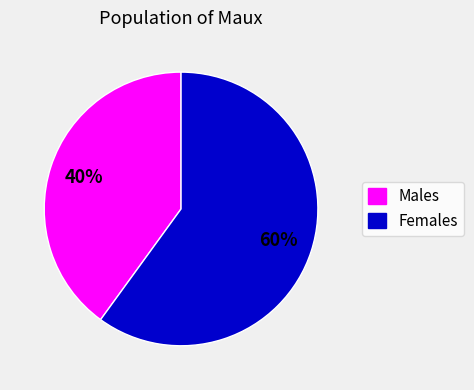

Do Females and Males together represent more than half of the pie?

Yes